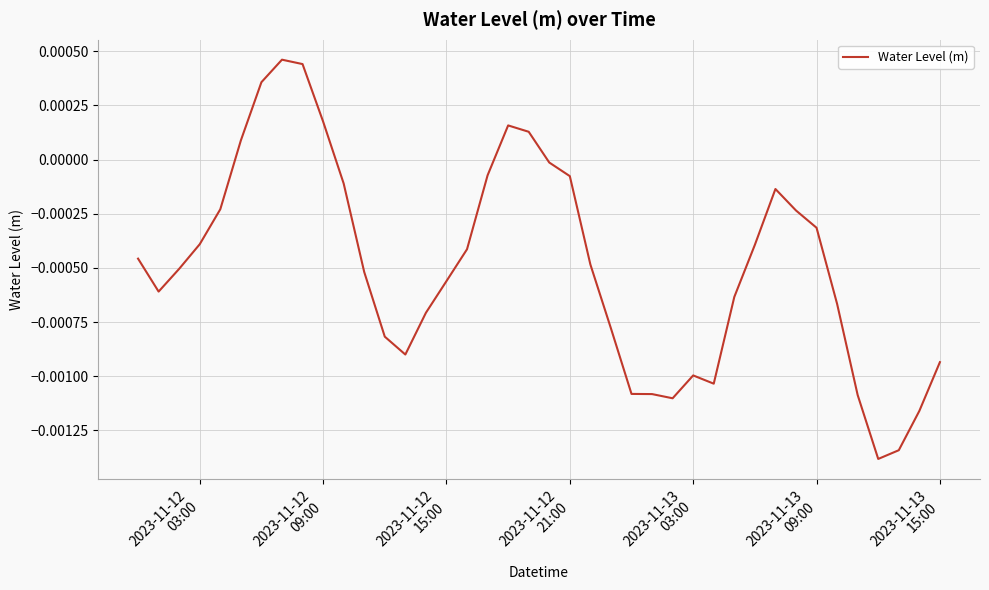

Does the chart display data point markers on the line(s)?

No